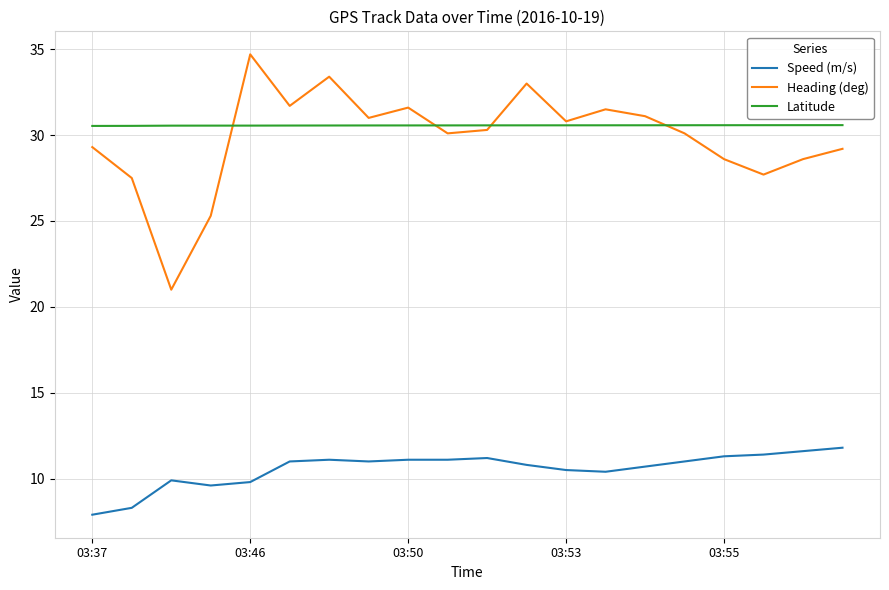

What is the minimum value shown in the chart?

7.9